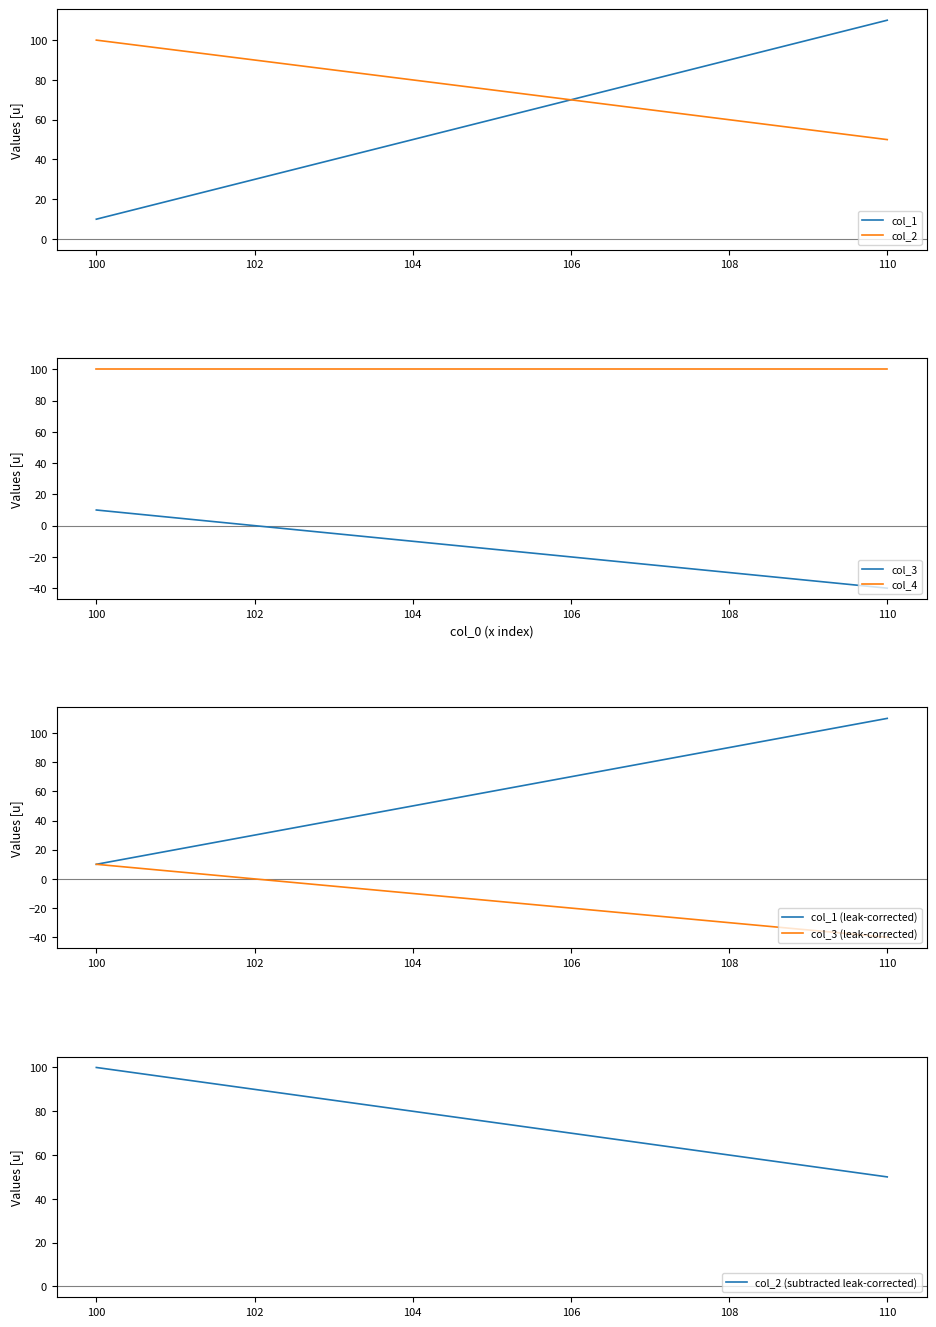

Which category has the lowest value in the col_1 series?

100